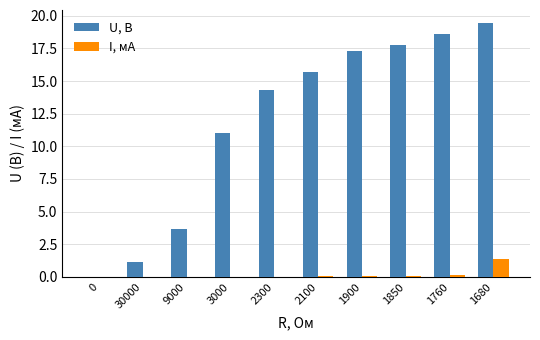

What is the sum of all U, В values?

119.0